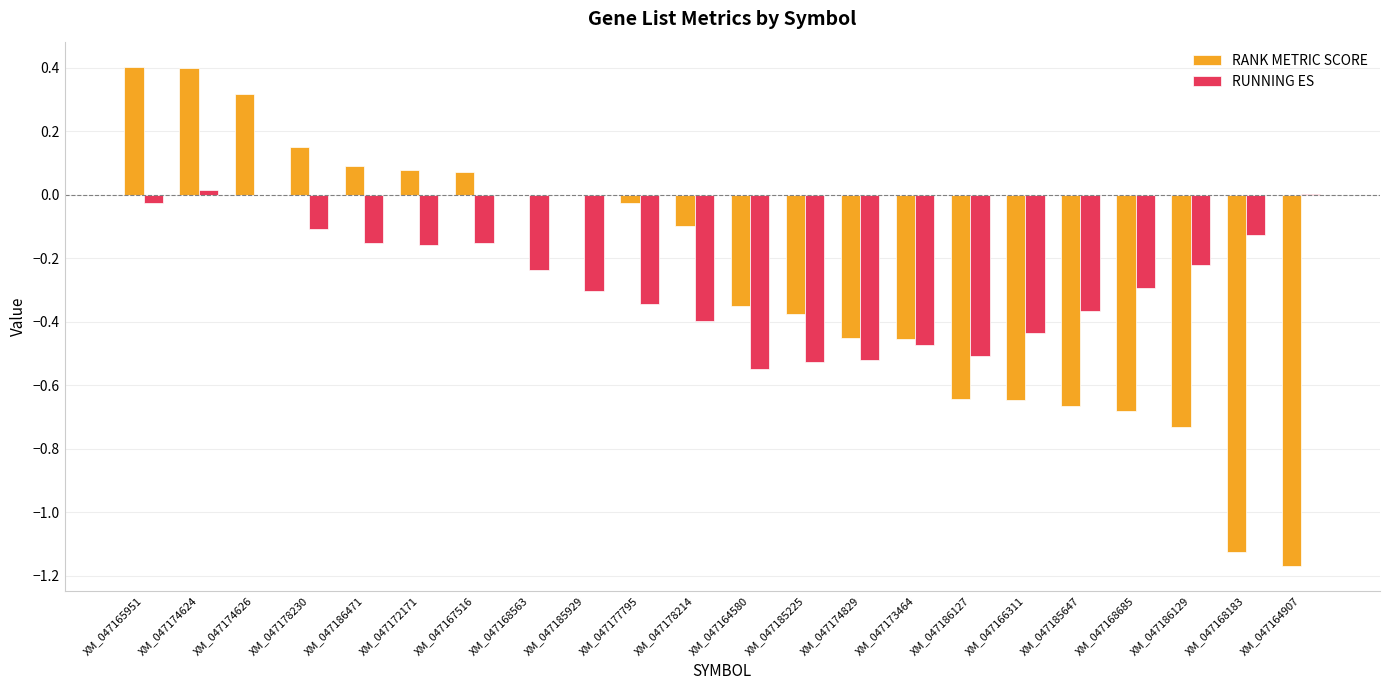

The value of RUNNING ES at XM_047174829 is -0.7. True or false?

False